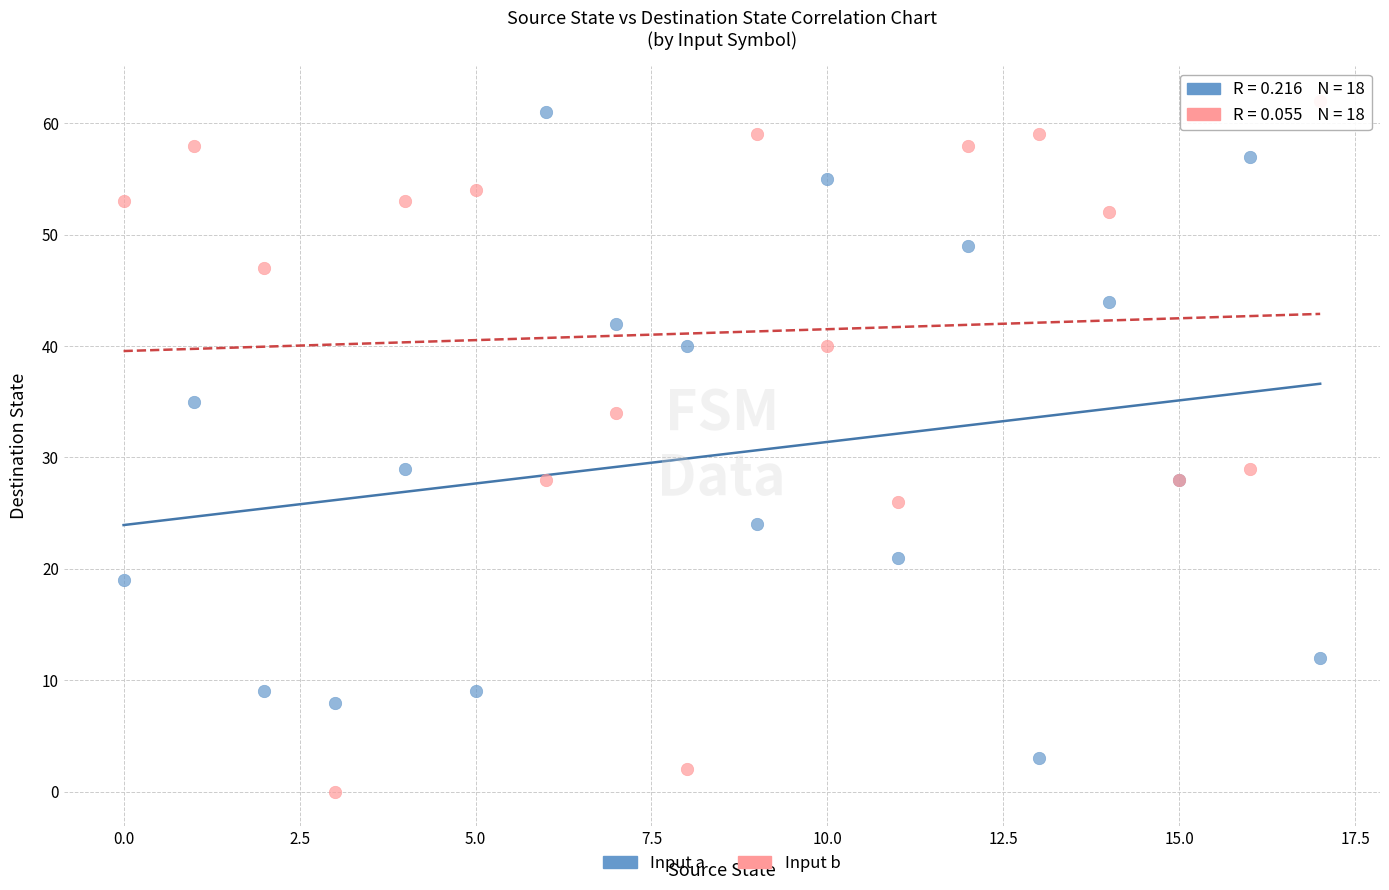

What are all the series names shown in the legend?

Input a, Input b